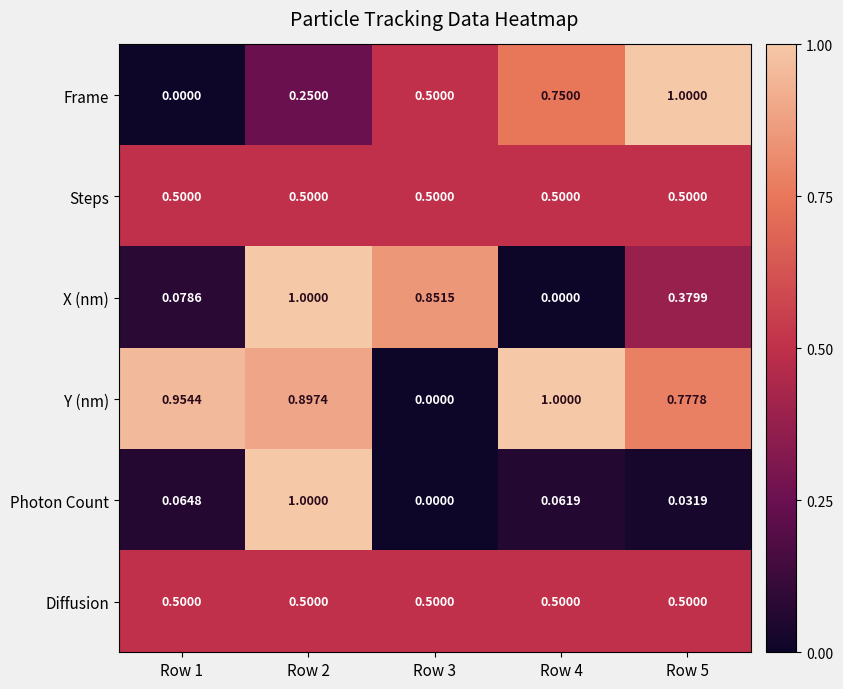

Is the value of Y (nm) at Row 2 greater than the value of Frame at Row 5?

No